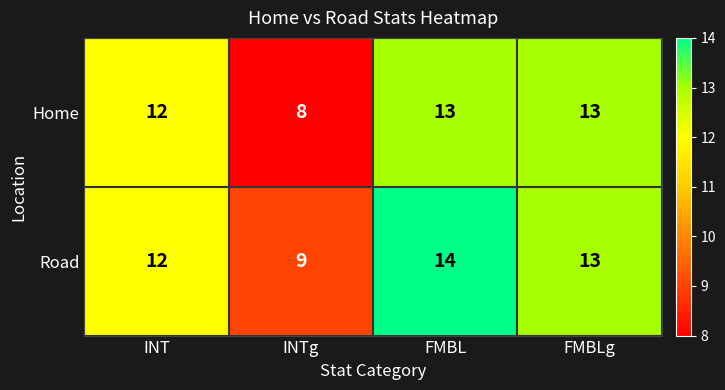

What is the sum of all Road values?

48